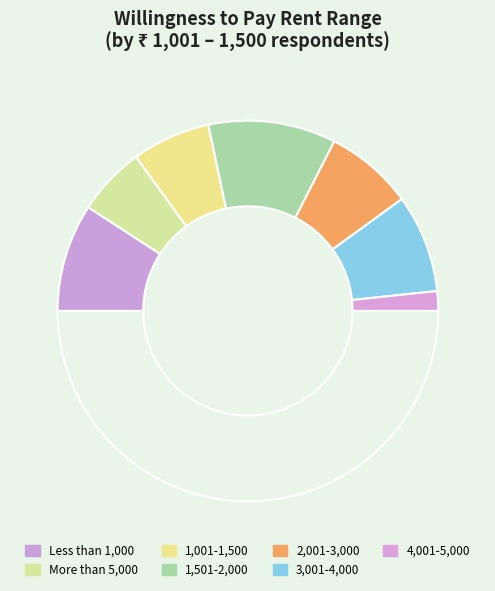

Count the number of slices in the pie.

8